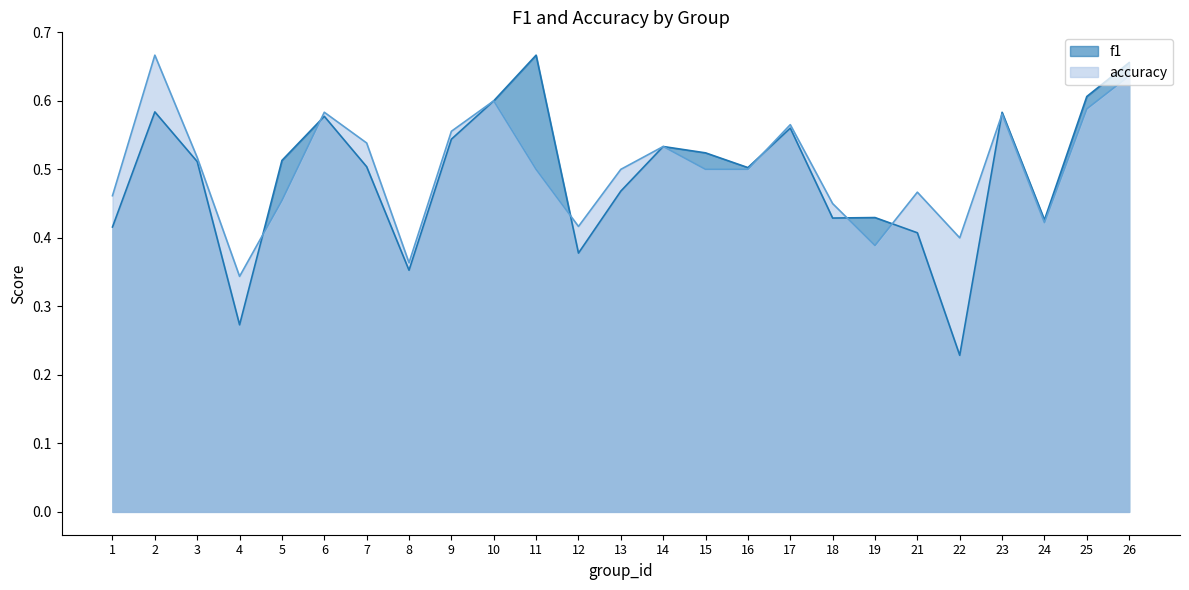

Rank the series at 17 from lowest to highest value.

f1, accuracy